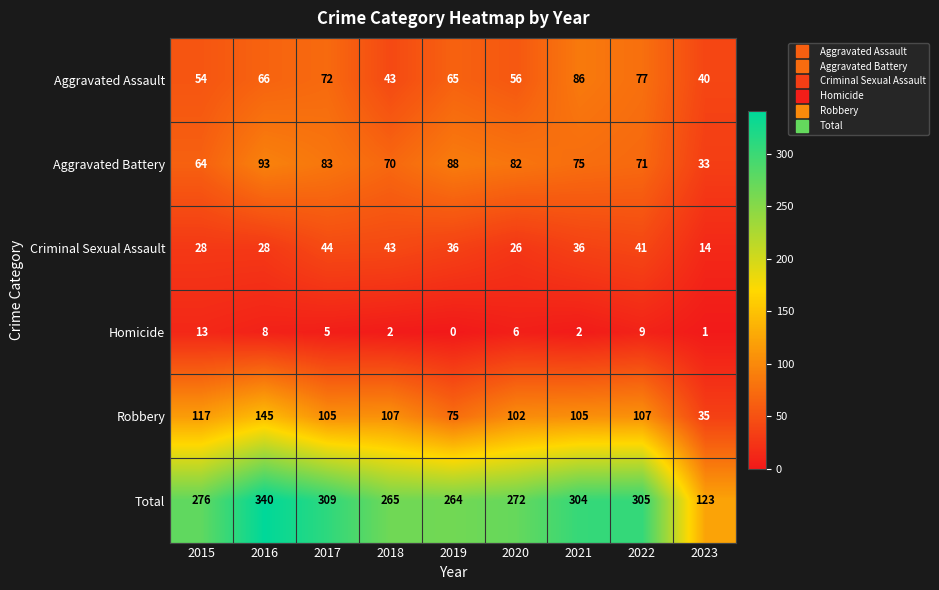

True or false: Aggravated Battery has a value of 36 at 2018.

False